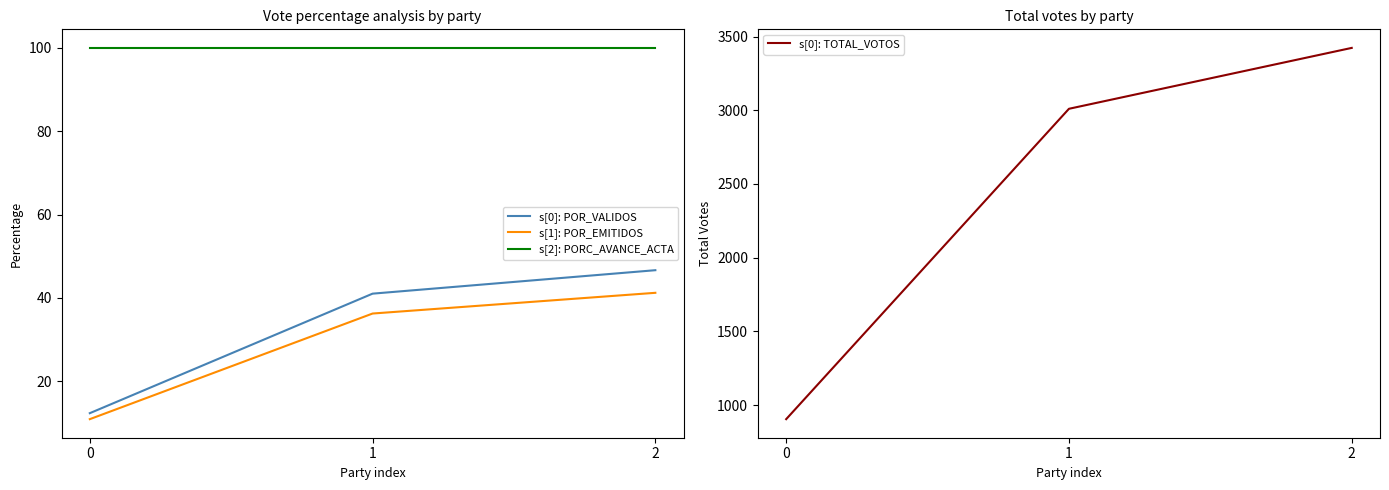

What are all the series names shown in the legend?

s[0]: POR_VALIDOS, s[1]: POR_EMITIDOS, s[2]: PORC_AVANCE_ACTA, s[0]: TOTAL_VOTOS